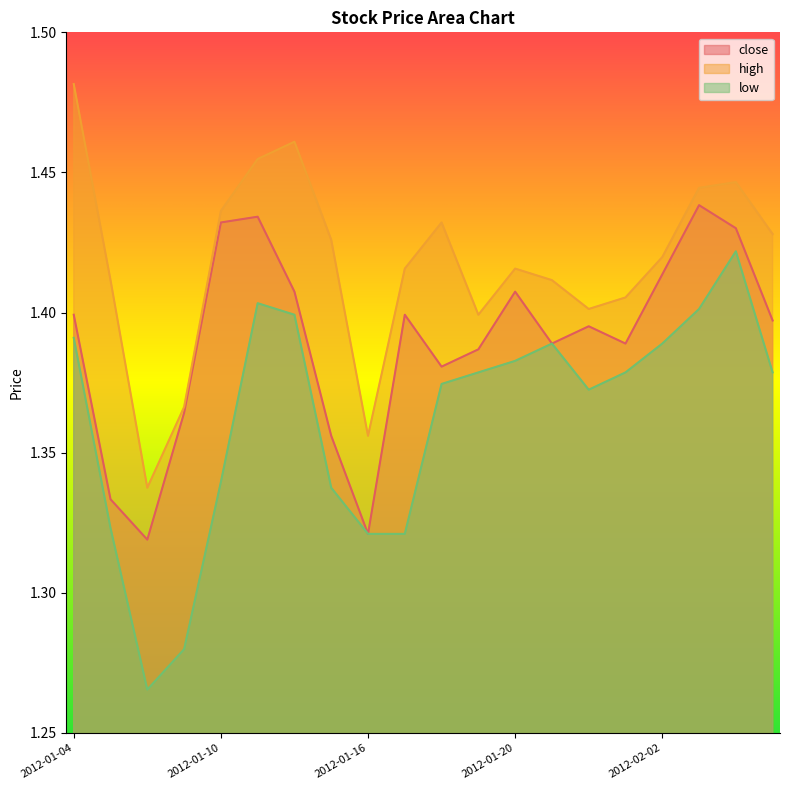

Is the value of high at 2012-01-12 greater than the value of low at 2012-01-06?

Yes